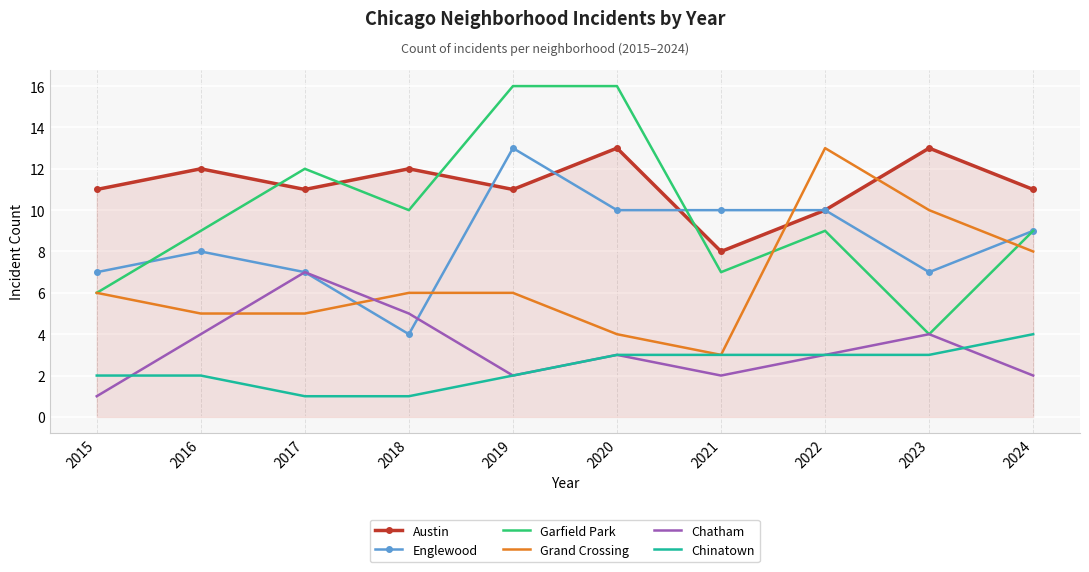

Which series changed the most between 2018 and 2023?

Garfield Park